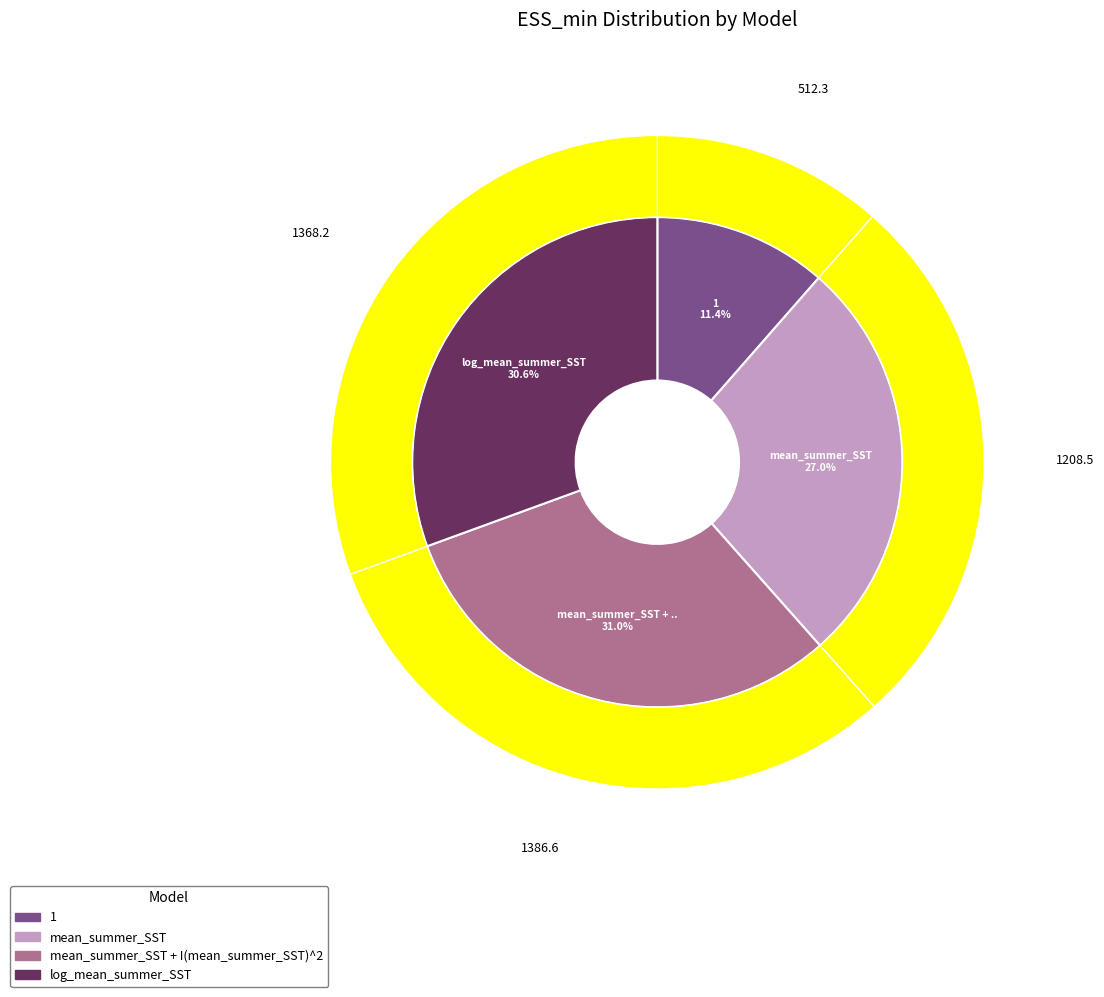

To the nearest percent, what is the combined percentage of log_mean_summer_SST and mean_summer_SST + I(mean_summer_SST)^2?

62%